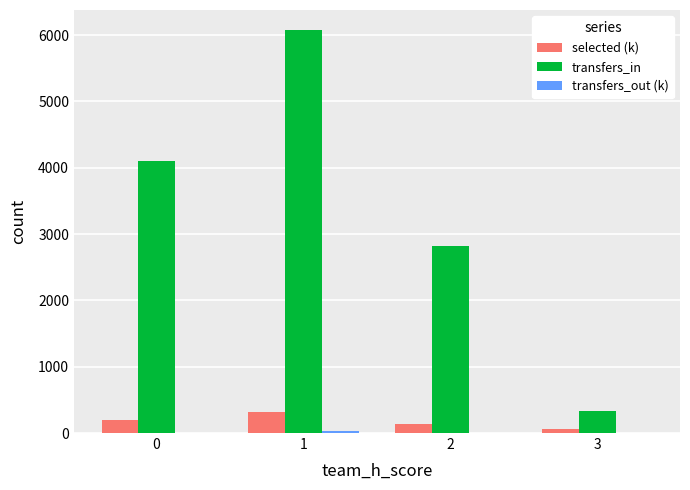

How many series are shown in this chart?

3